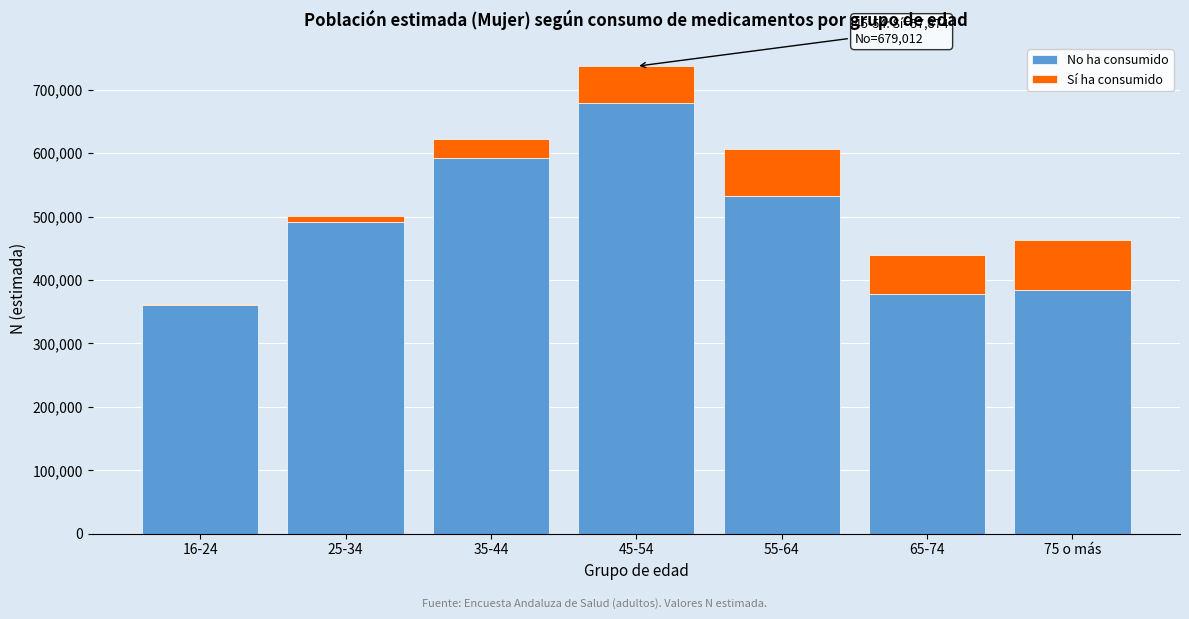

Reading left to right, transcribe the values for No ha consumido.

360064	491193	592475	679012	532654	377956	384193